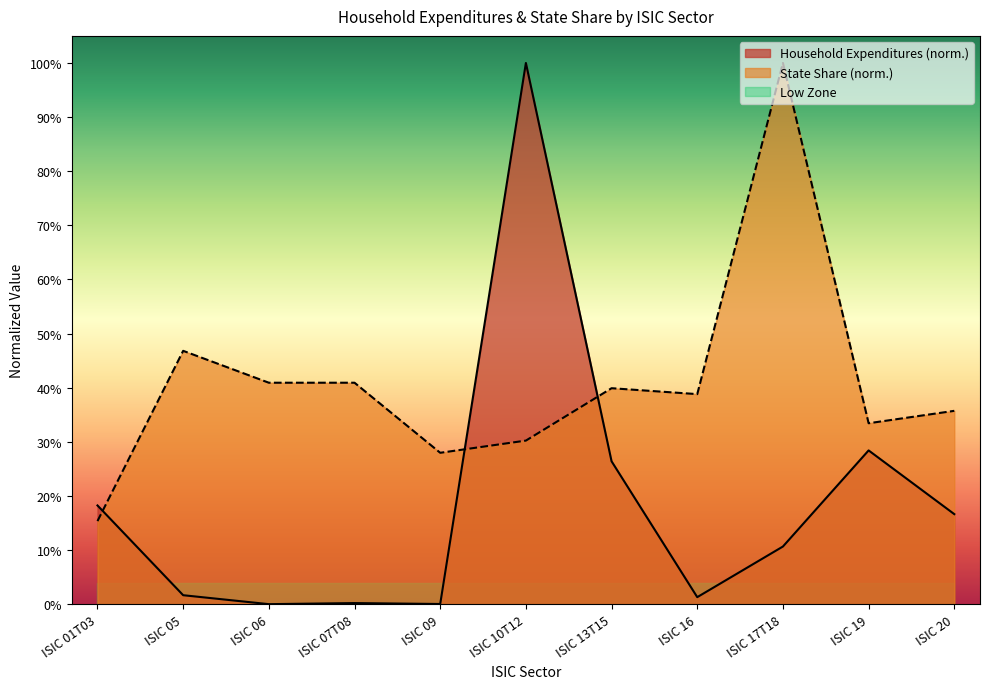

What is the sum of the Household Expenditures values at ISIC 20 and ISIC 17T18?

0.3